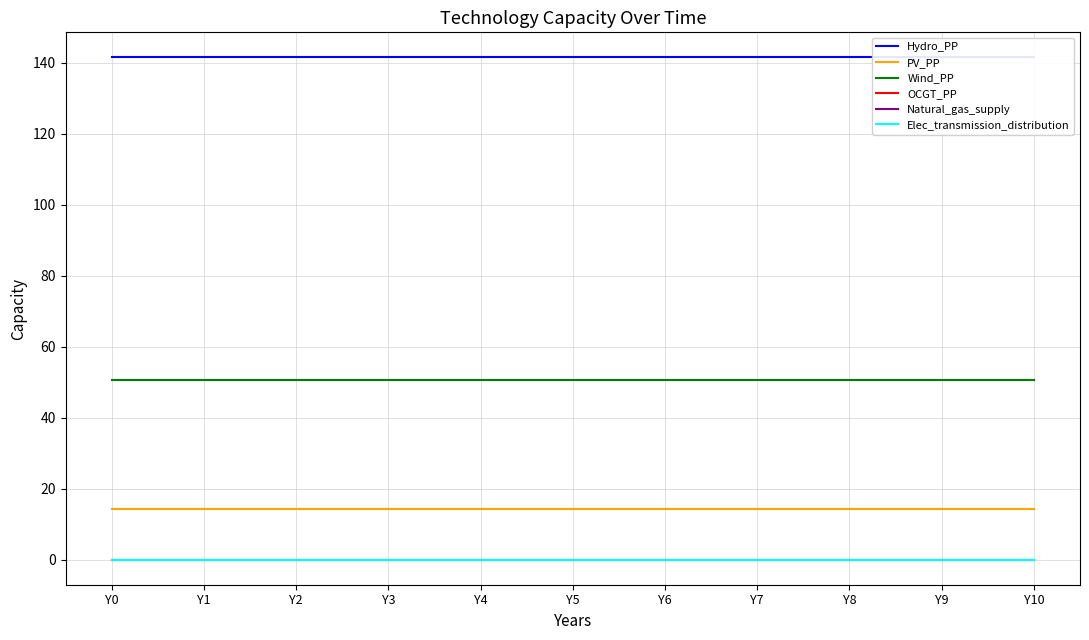

What is the value of the Wind_PP point at the 8th from the left?

50.5